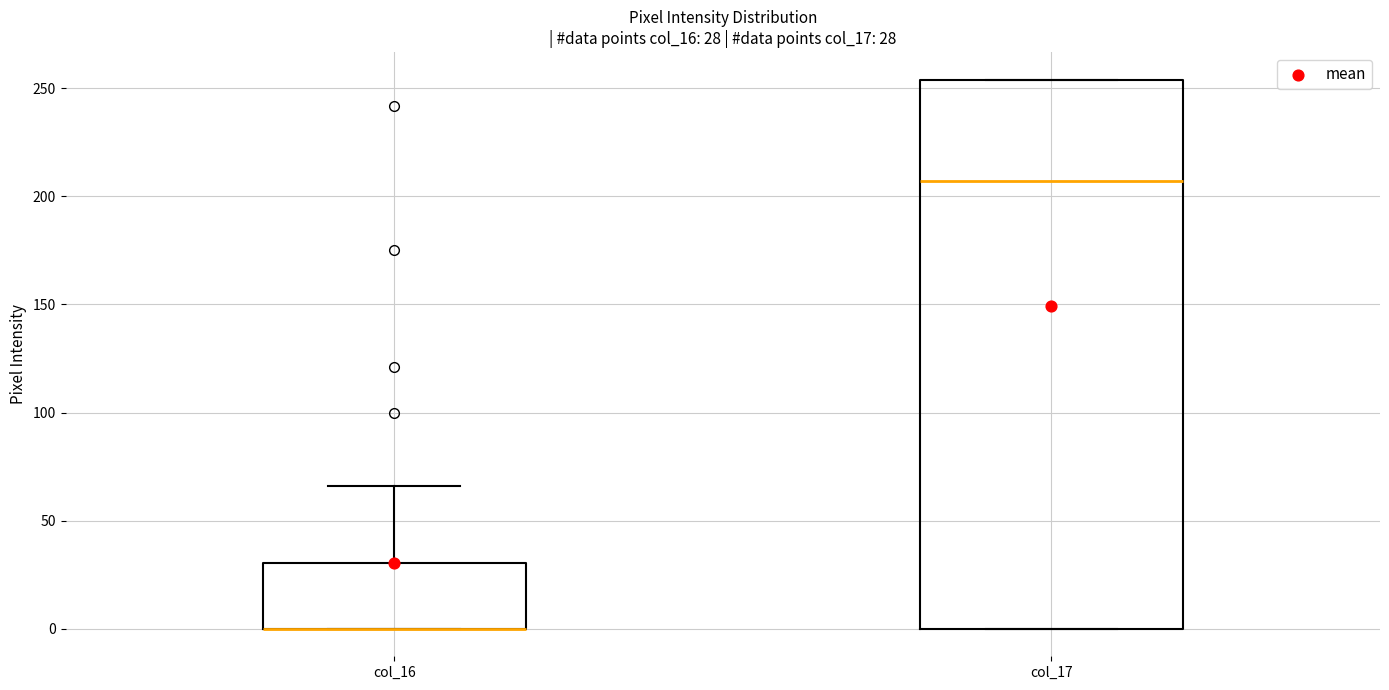

Comparing the boxes themselves (not the whiskers), which one is the tallest?

col_17